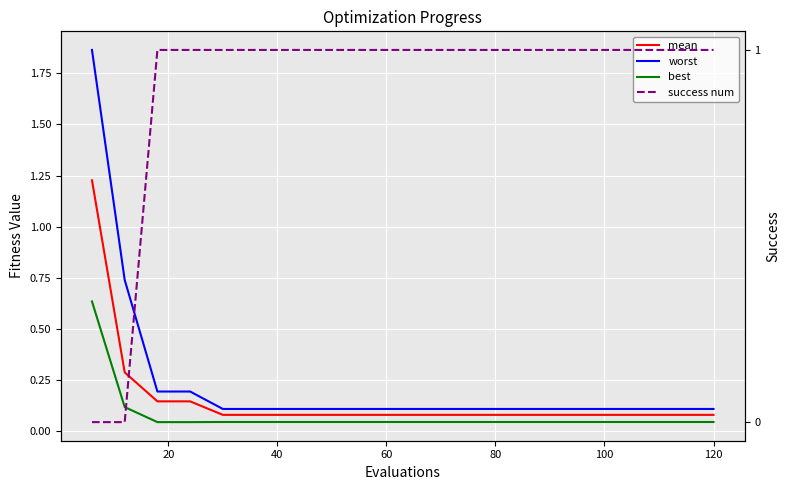

What is the difference between the maximum and minimum values in the best series?

0.6